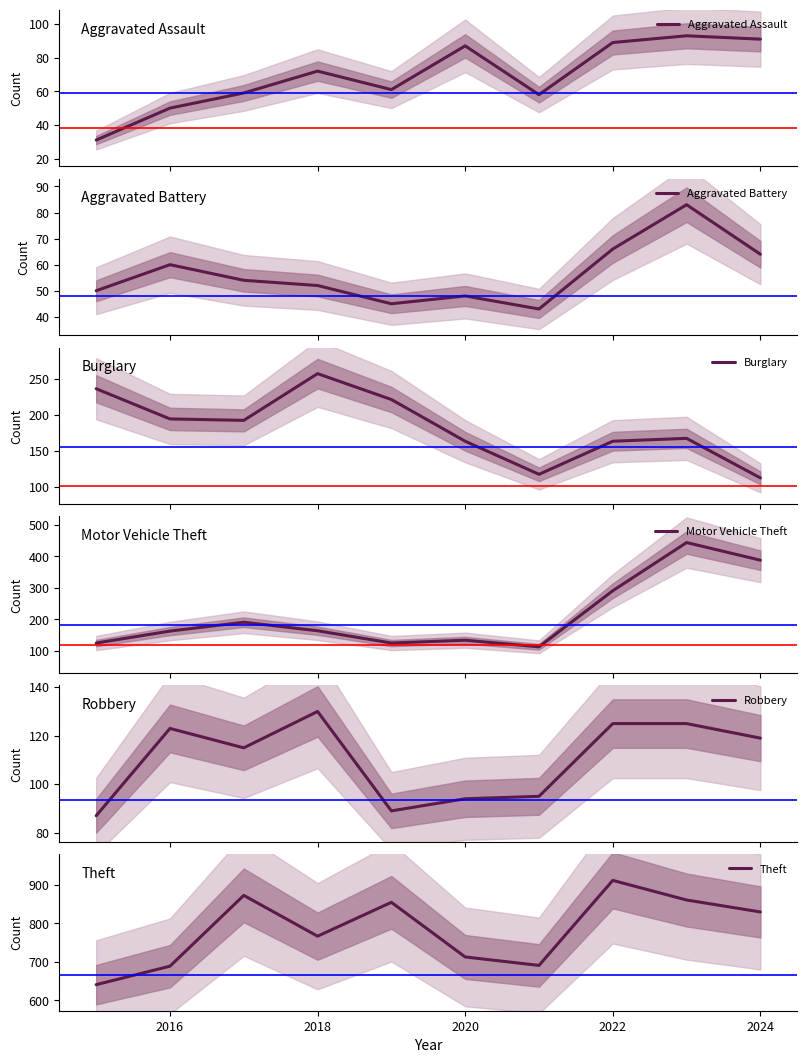

The Theft series shows 689 at 2016. True or false?

True